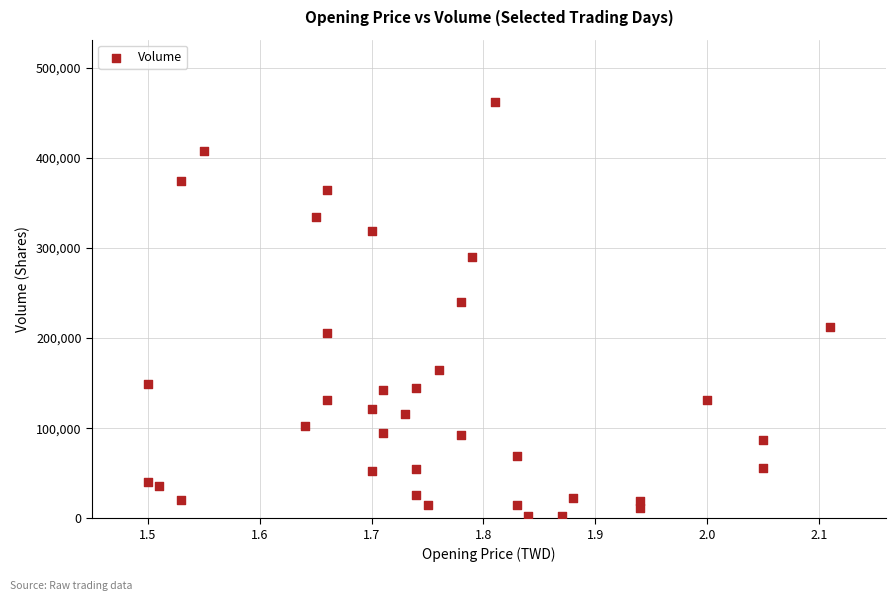

What is the range of Y values (max minus min)?

460000